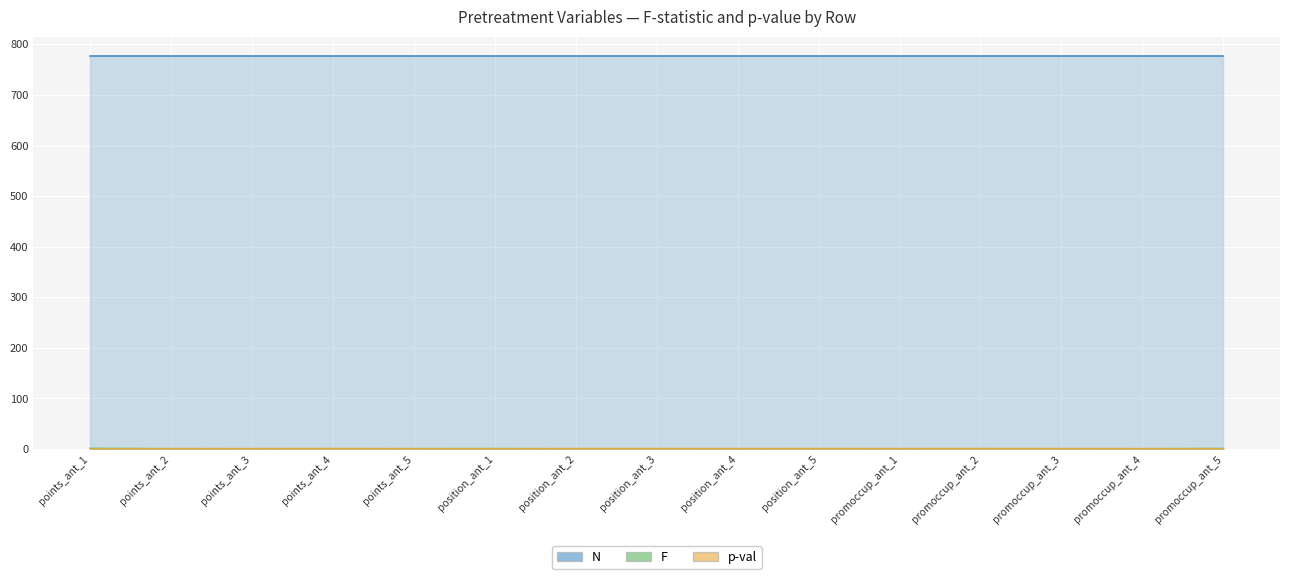

Which category has the highest value in the p-val series?

points_ant_4